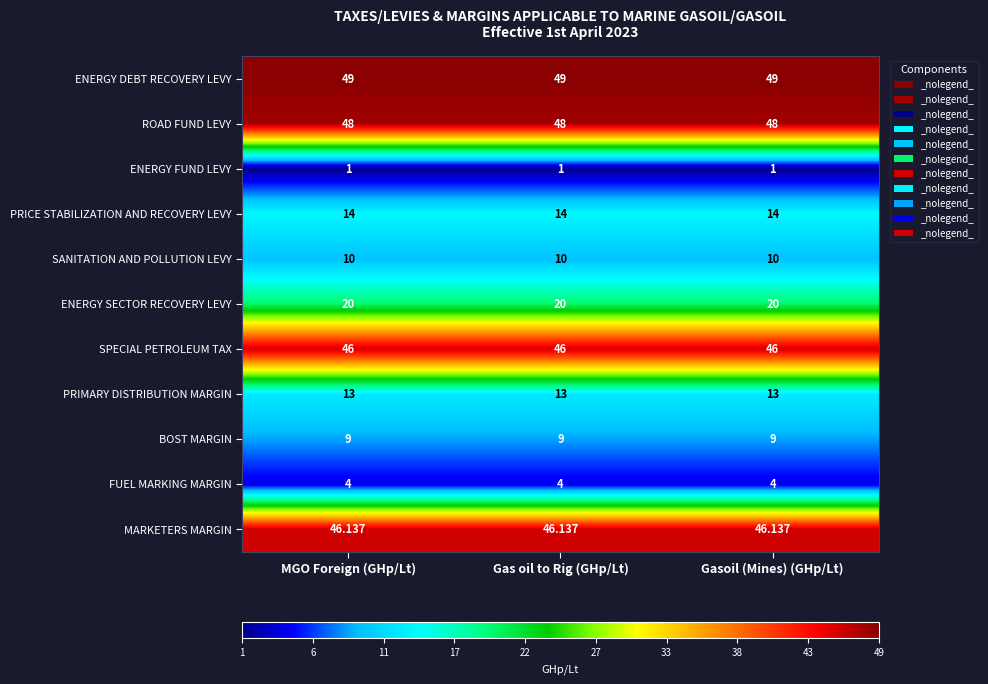

At MGO Foreign (GHp/Lt), list the series in order from smallest to largest.

ENERGY FUND LEVY, FUEL MARKING MARGIN, BOST MARGIN, SANITATION AND POLLUTION LEVY, PRIMARY DISTRIBUTION MARGIN, PRICE STABILIZATION AND RECOVERY LEVY, ENERGY SECTOR RECOVERY LEVY, SPECIAL PETROLEUM TAX, MARKETERS MARGIN, ROAD FUND LEVY, ENERGY DEBT RECOVERY LEVY